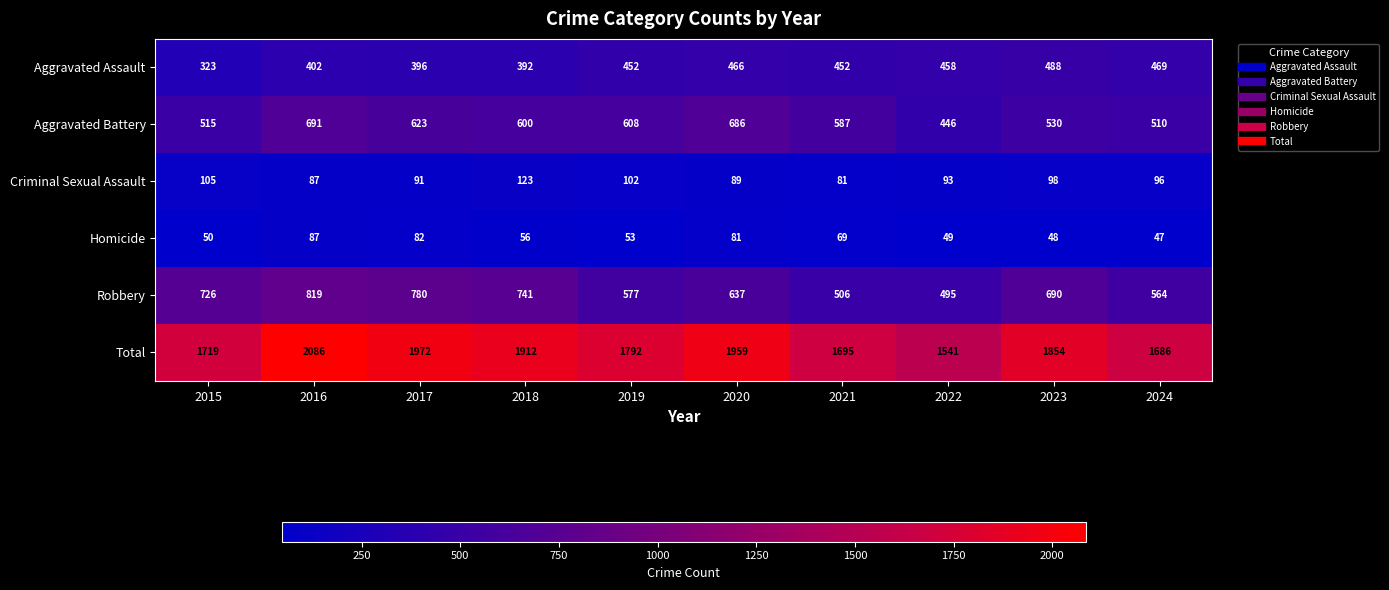

Count the number of categories in the chart.

10